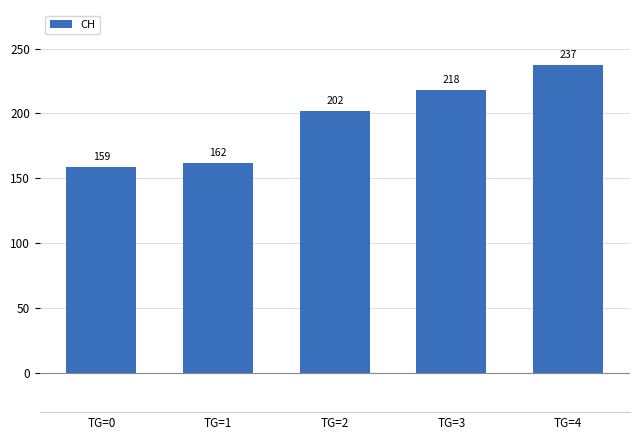

The chart shows a value of 237 at TG=4. True or false?

True